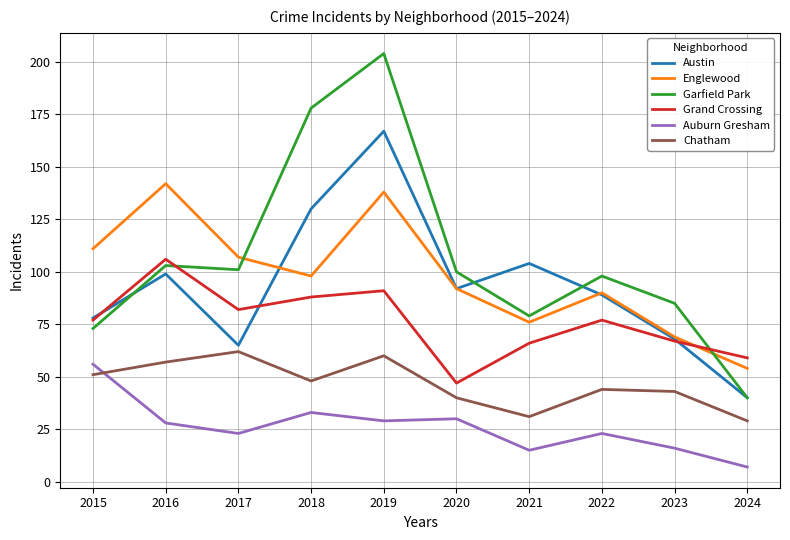

How many interior local valleys does the Garfield Park series have?

2